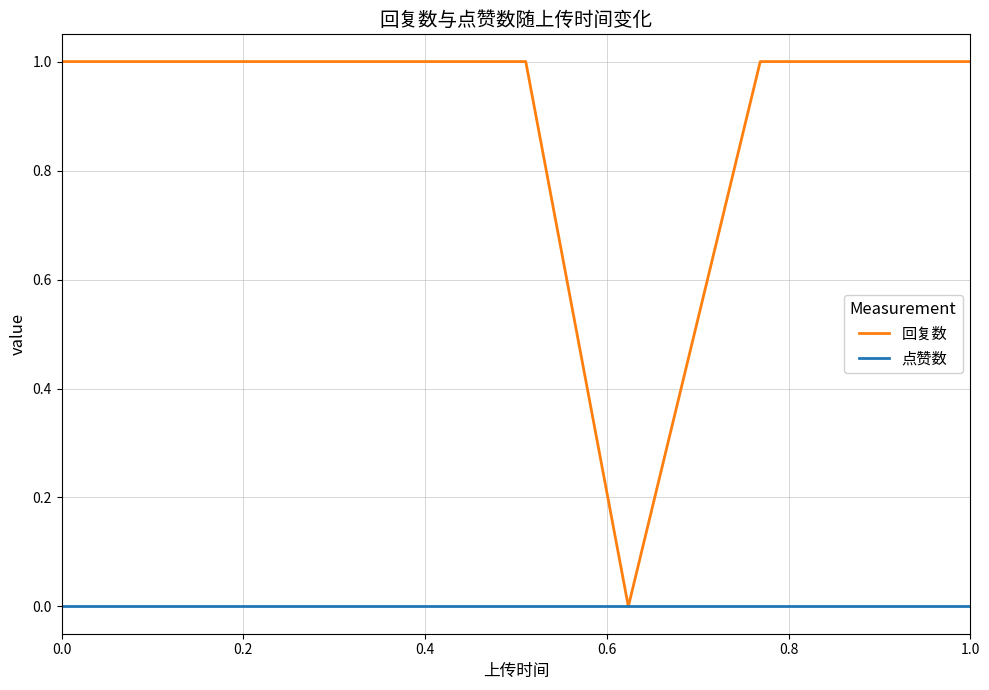

Which series has the widest spread of values?

回复数